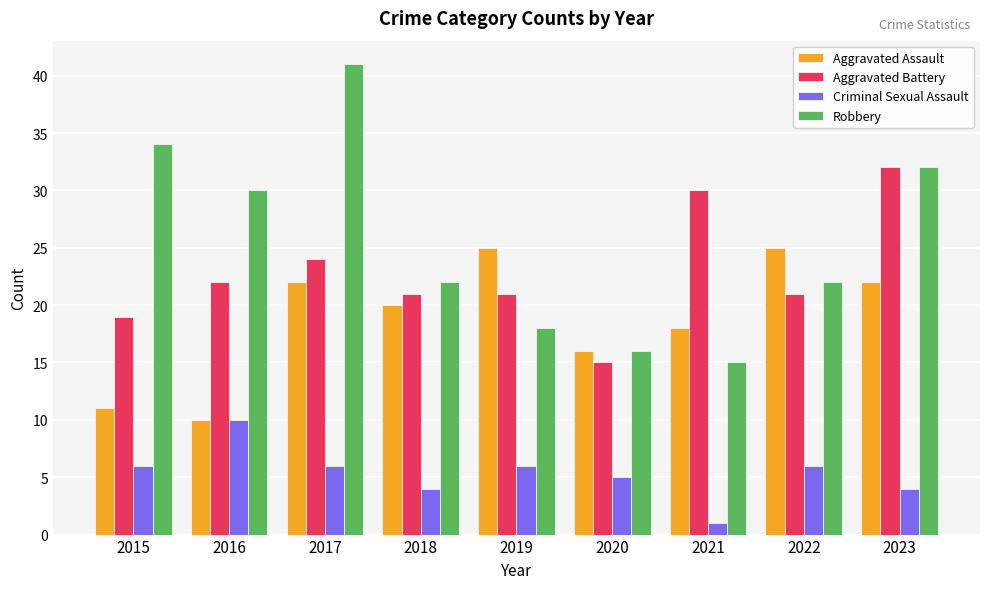

How many distinct data groups are displayed?

4